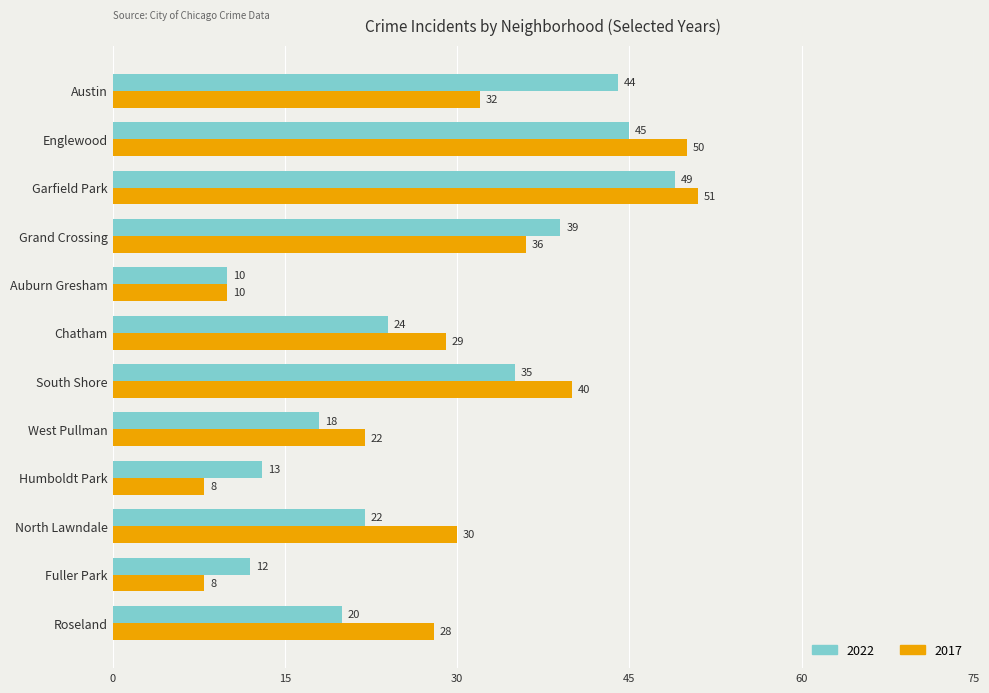

At which label does 2017 reach its peak?

Garfield Park